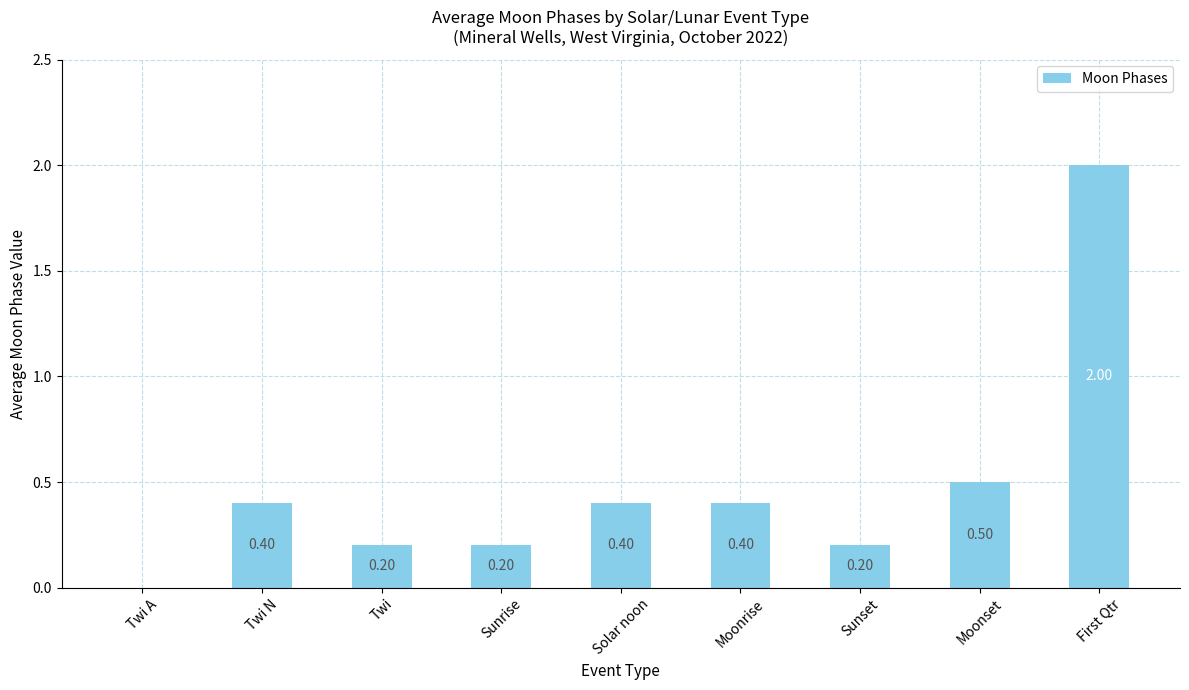

The value at Twi N is 0.4. True or false?

True